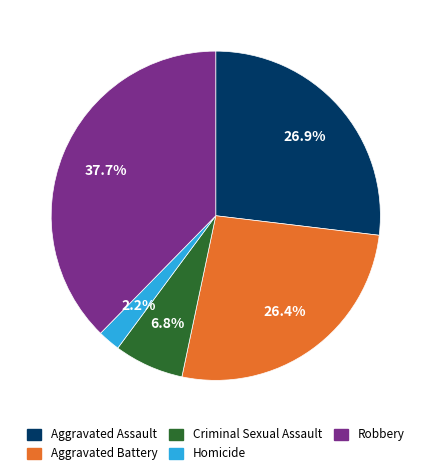

Between Robbery and Homicide, which is larger?

Robbery